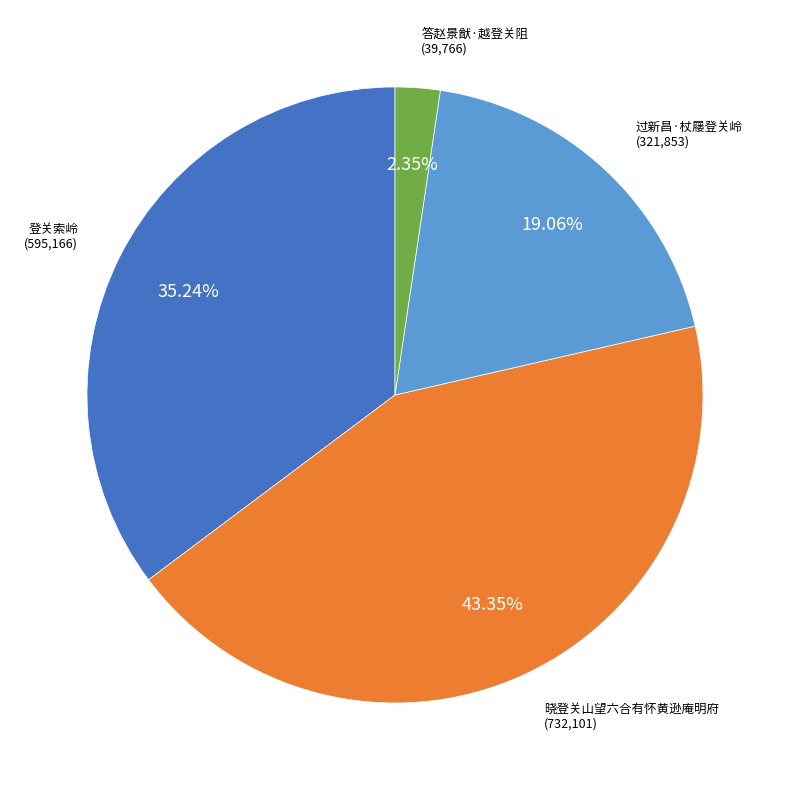

Which slice is the smallest?

答赵景猷·越登关阻